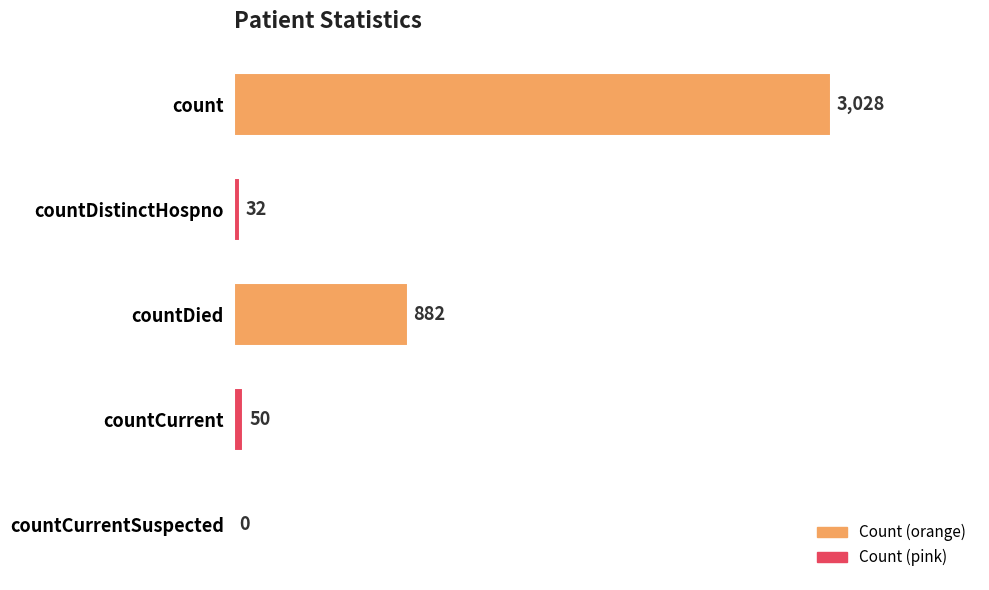

What is the sum of all values?

3992